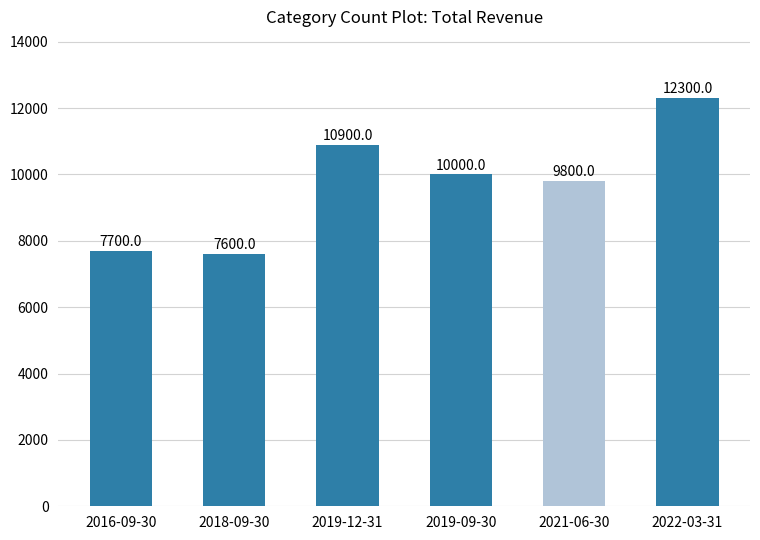

How many data points does each series have?

6